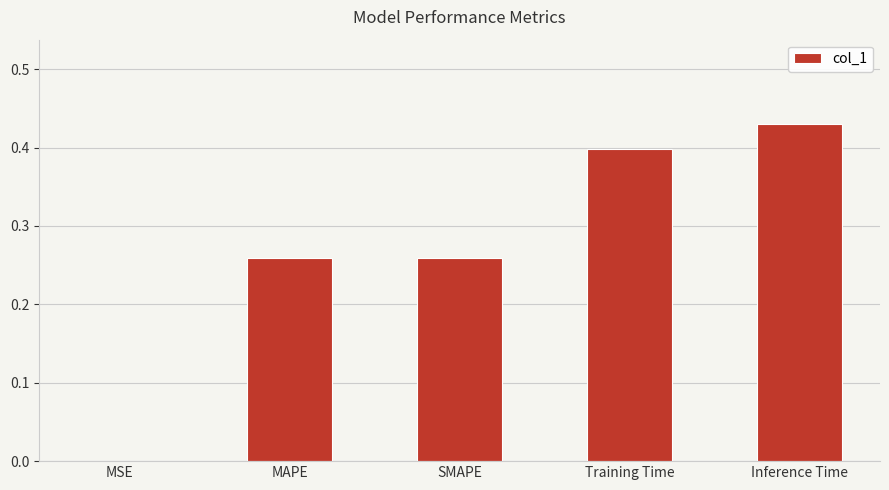

True or false: the data shows 0.4 at SMAPE.

False